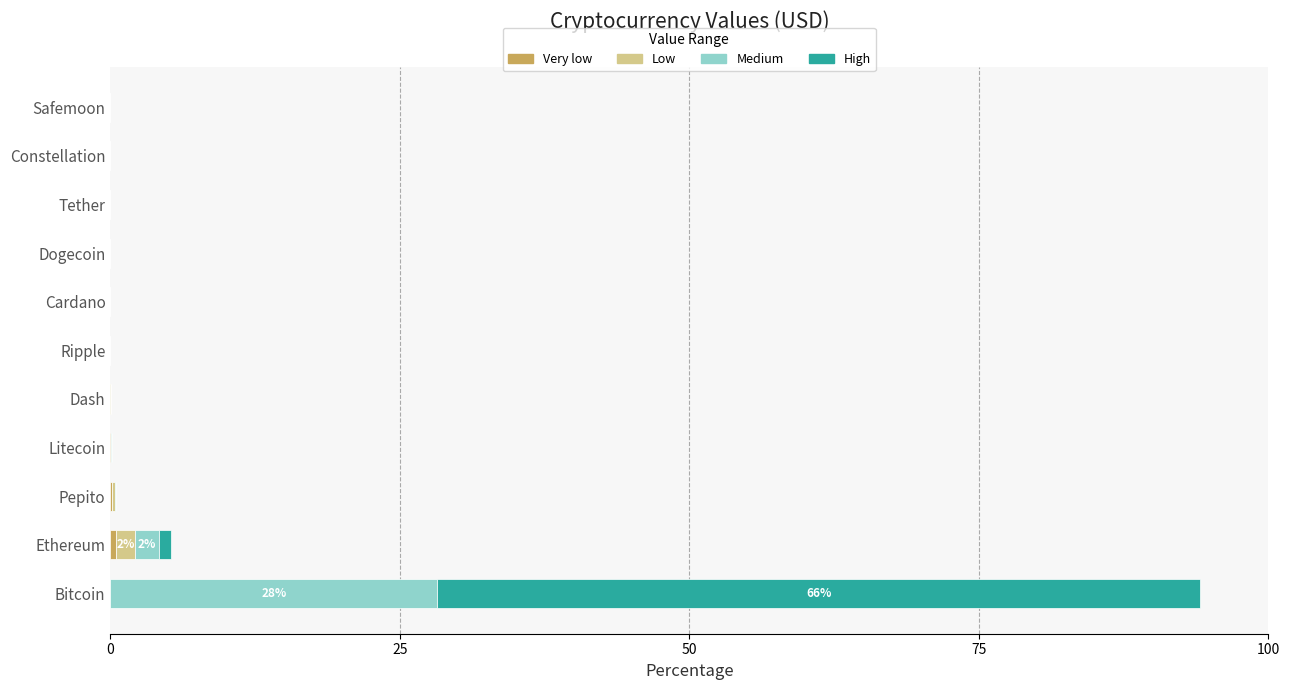

At which category is the sum across all series the highest?

Bitcoin